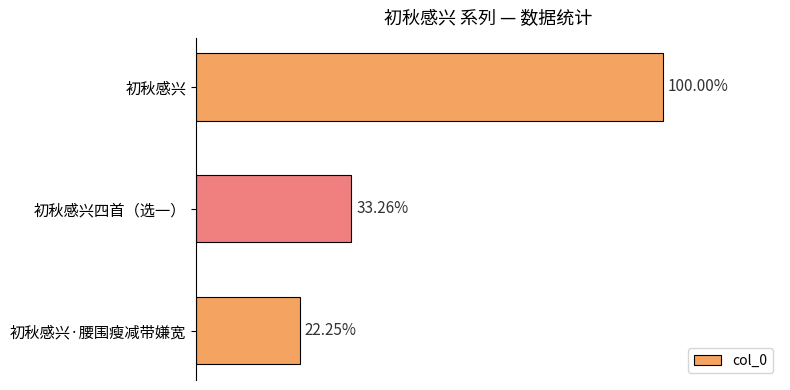

Are the bars horizontal?

Yes